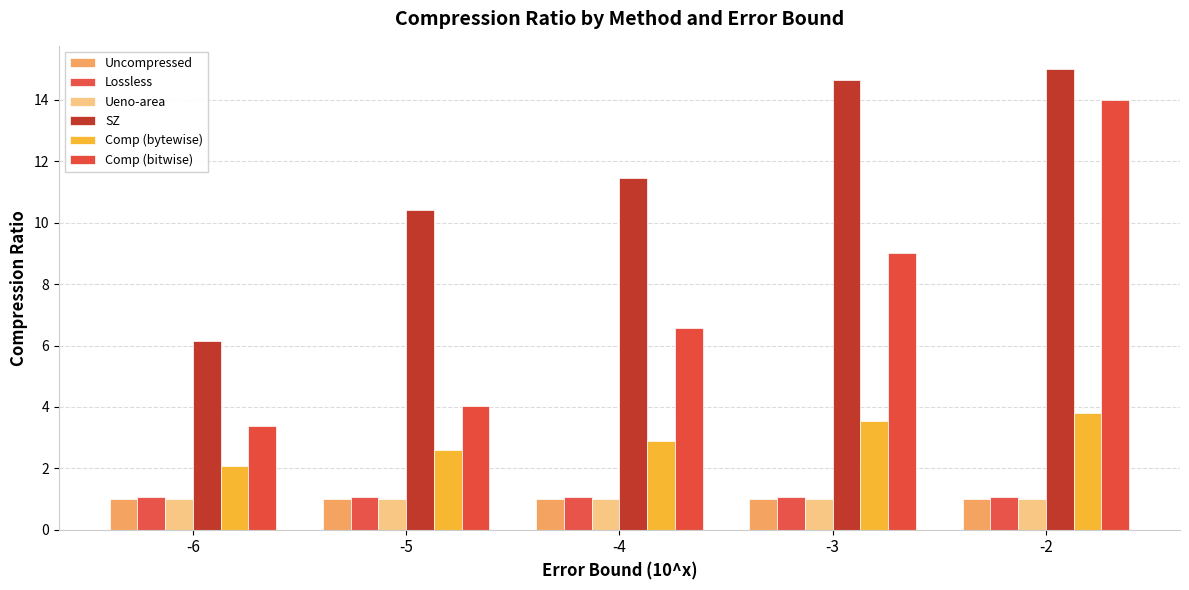

What is the total value across all series at -3?

30.3